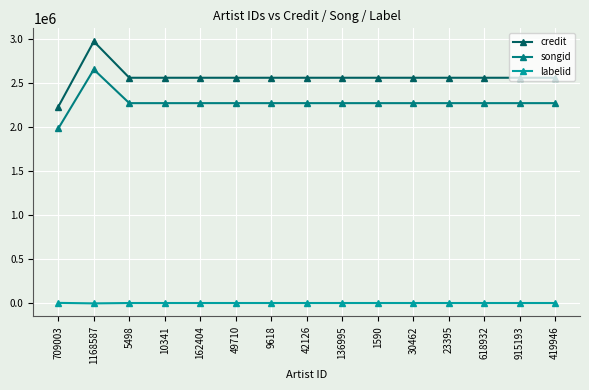

What is the spread (max minus min) of values at 9618?

2560040